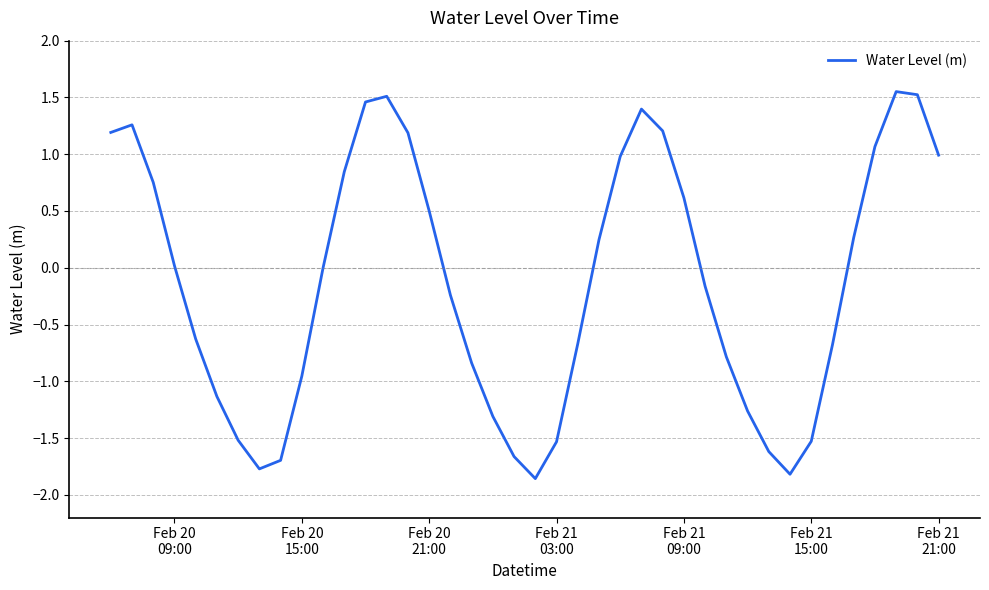

What is the difference between the maximum and minimum values?

3.4